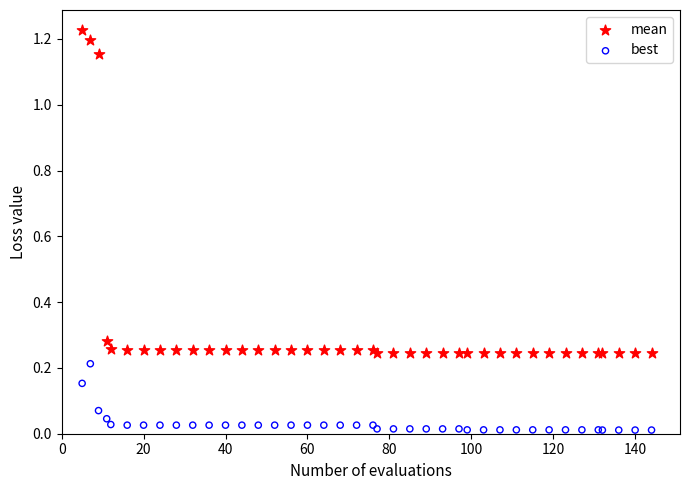

Which series contains the lowest Y value?

best